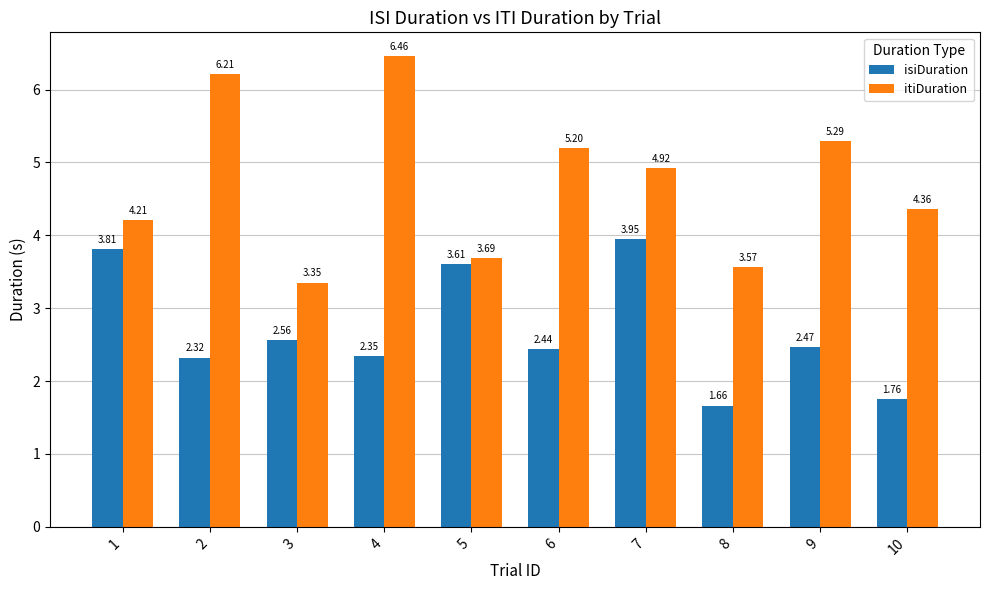

How many isiDuration values are between 2 and 3?

5